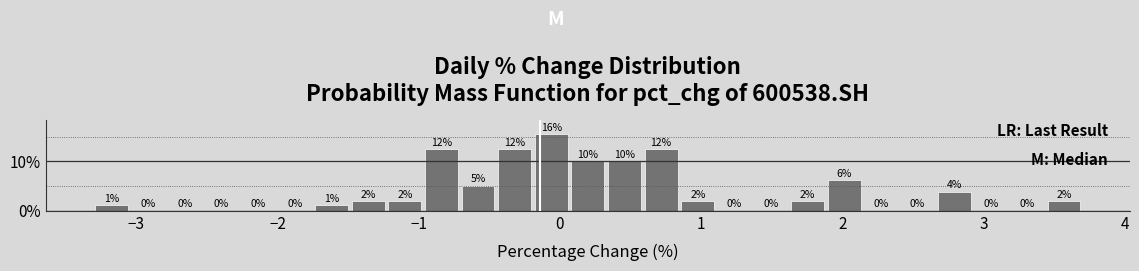

Around what value on the x-axis is the tallest bar? Give the approximate position of its centre, as read against the axis.

-0.1